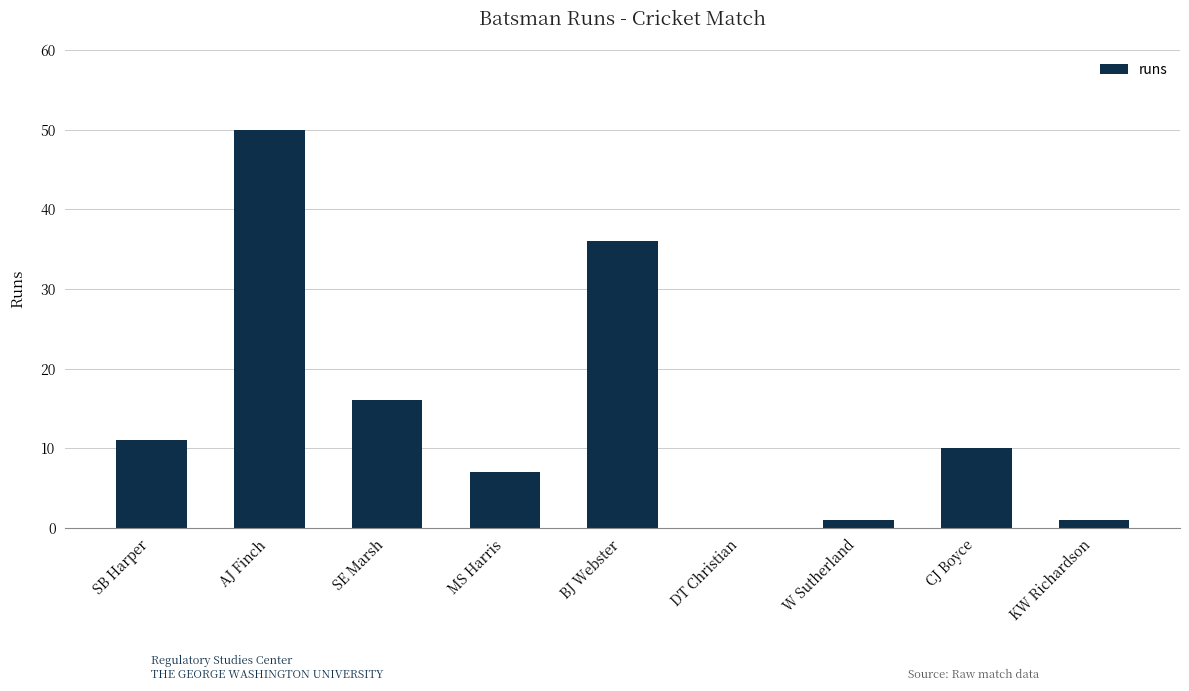

Reading right to left, what are all the values shown in this chart?

KW Richardson=1	CJ Boyce=10	W Sutherland=1	DT Christian=0	BJ Webster=36	MS Harris=7	SE Marsh=16	AJ Finch=50	SB Harper=11